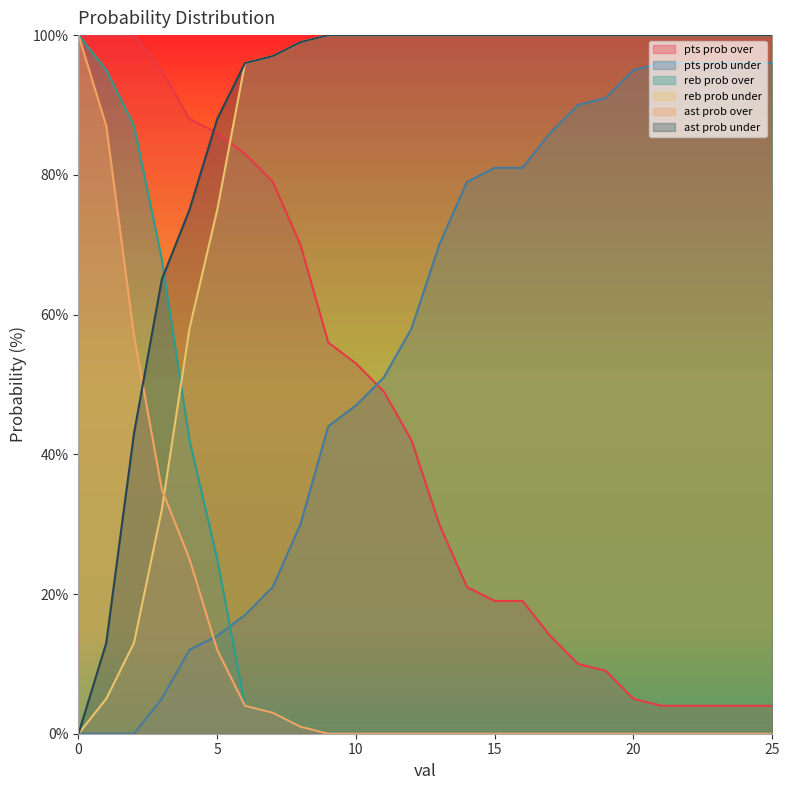

How many data points does each series have?

26